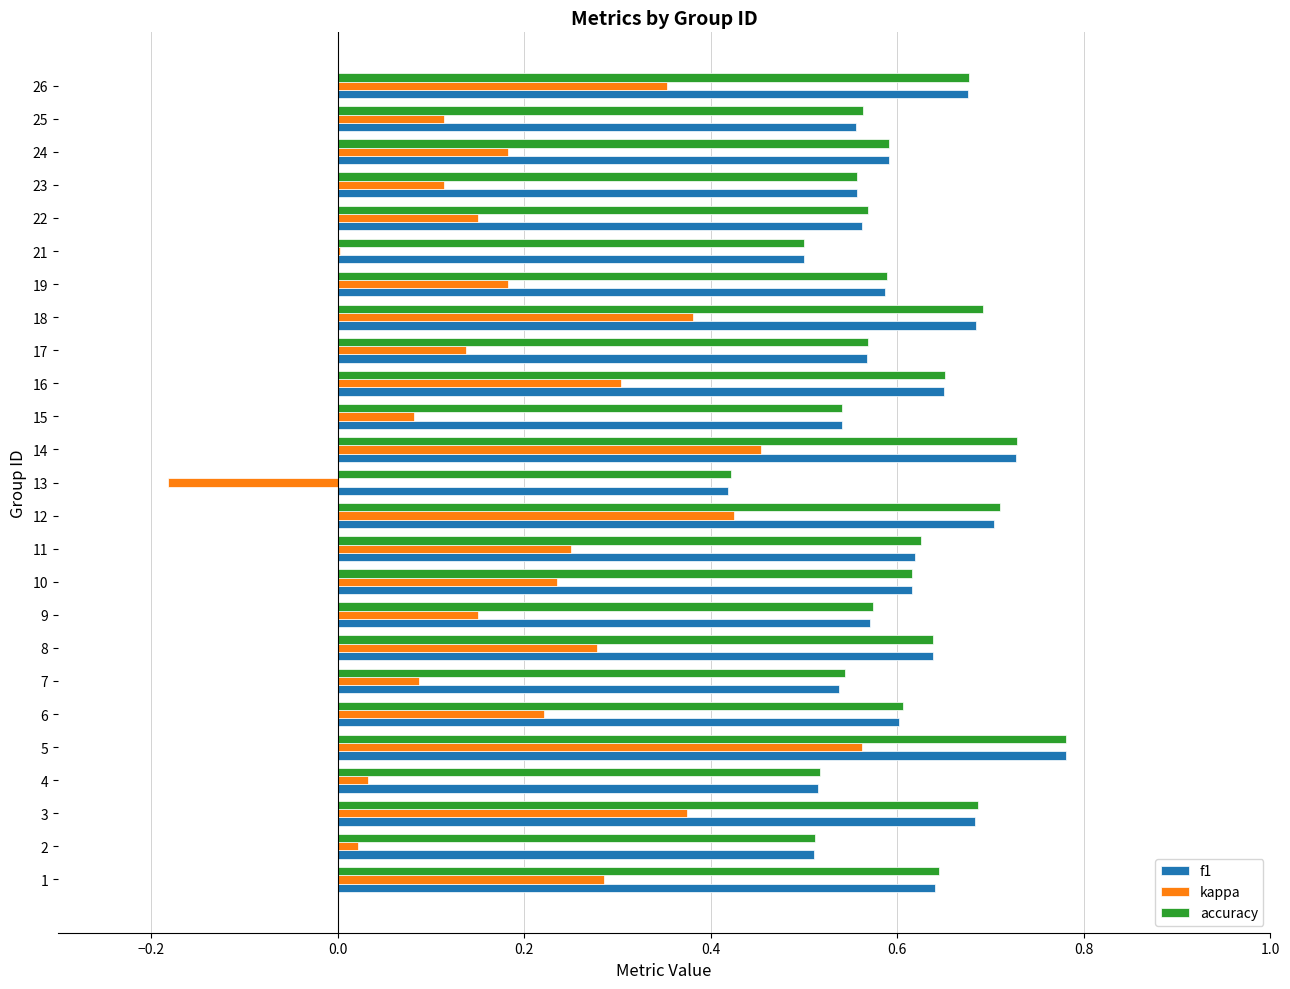

How many series are shown in this chart?

3